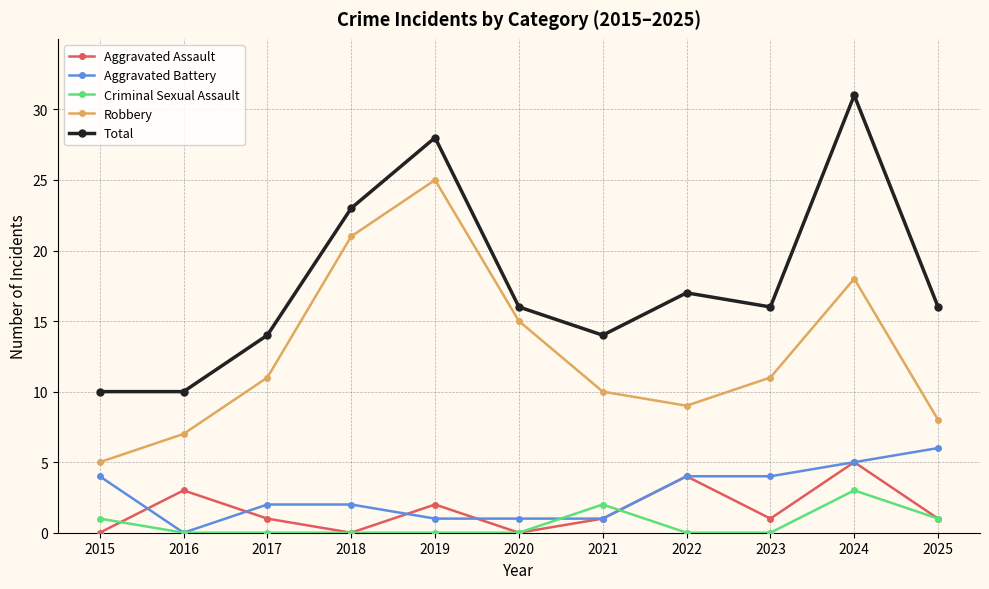

Reading left to right, transcribe all the data shown in this chart.

Aggravated Assault: 2015=0	2016=3	2017=1	2018=0	2019=2	2020=0	2021=1	2022=4	2023=1	2024=5	2025=1
Aggravated Battery: 2015=4	2016=0	2017=2	2018=2	2019=1	2020=1	2021=1	2022=4	2023=4	2024=5	2025=6
Criminal Sexual Assault: 2015=1	2016=0	2017=0	2018=0	2019=0	2020=0	2021=2	2022=0	2023=0	2024=3	2025=1
Robbery: 2015=5	2016=7	2017=11	2018=21	2019=25	2020=15	2021=10	2022=9	2023=11	2024=18	2025=8
Total: 2015=10	2016=10	2017=14	2018=23	2019=28	2020=16	2021=14	2022=17	2023=16	2024=31	2025=16